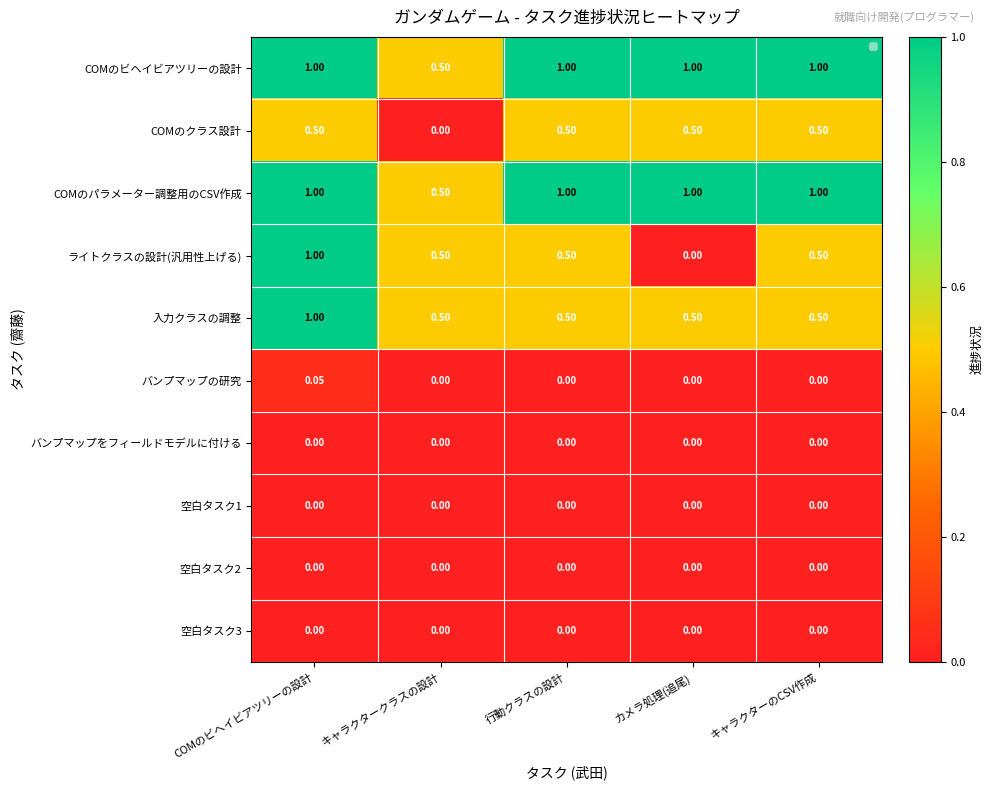

Which series has the widest spread of values?

ライトクラスの設計(汎用性上げる)